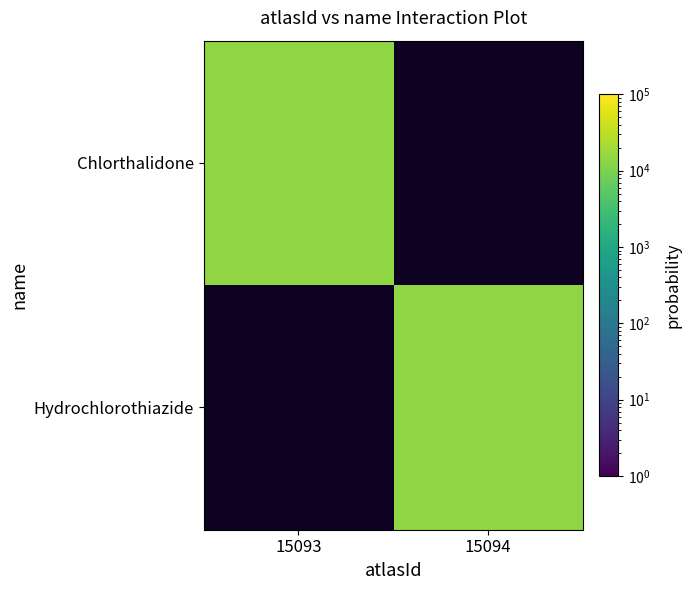

Which series has the largest range (max minus min)?

Chlorthalidone